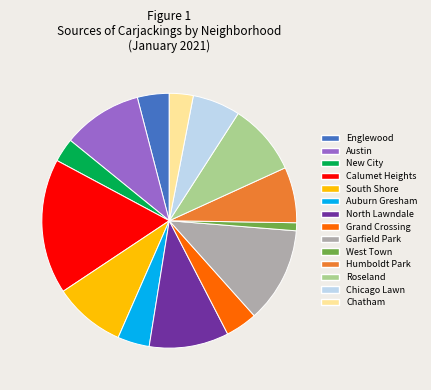

Combined, do South Shore and West Town account for over 50%?

No